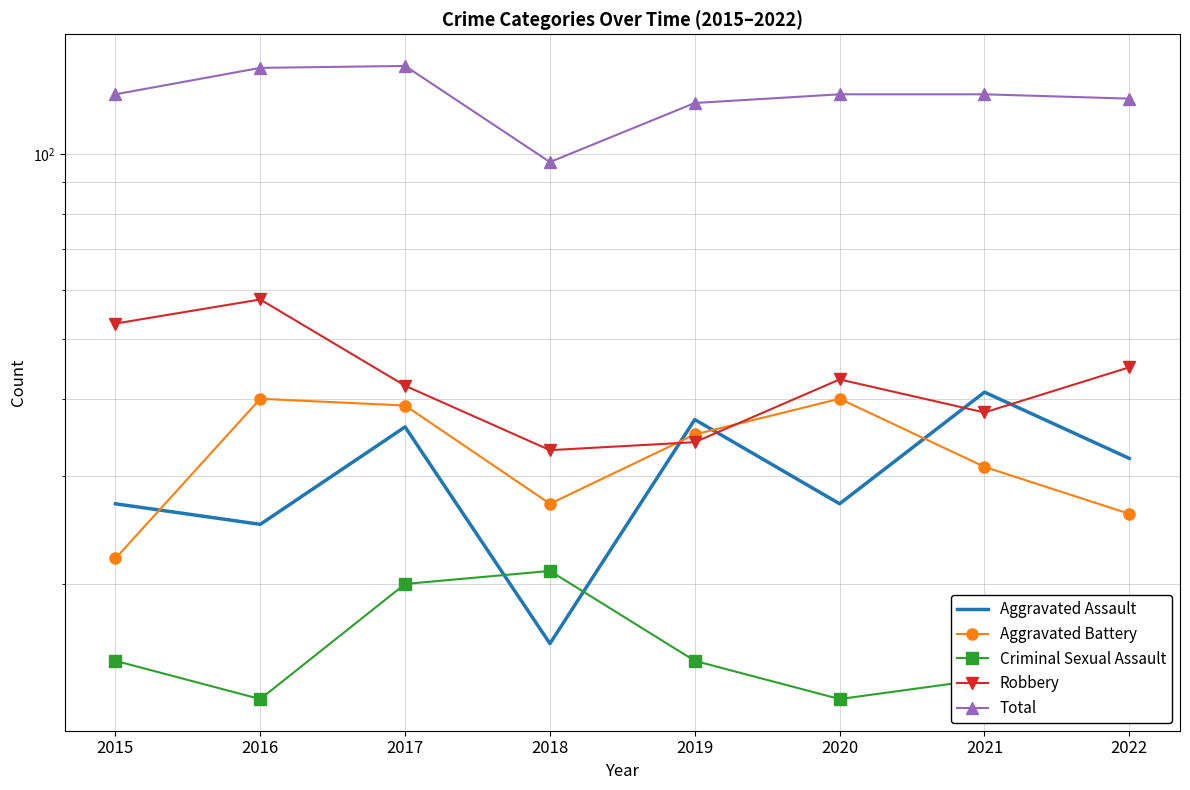

True or false: Aggravated Assault and Total intersect in this chart.

False